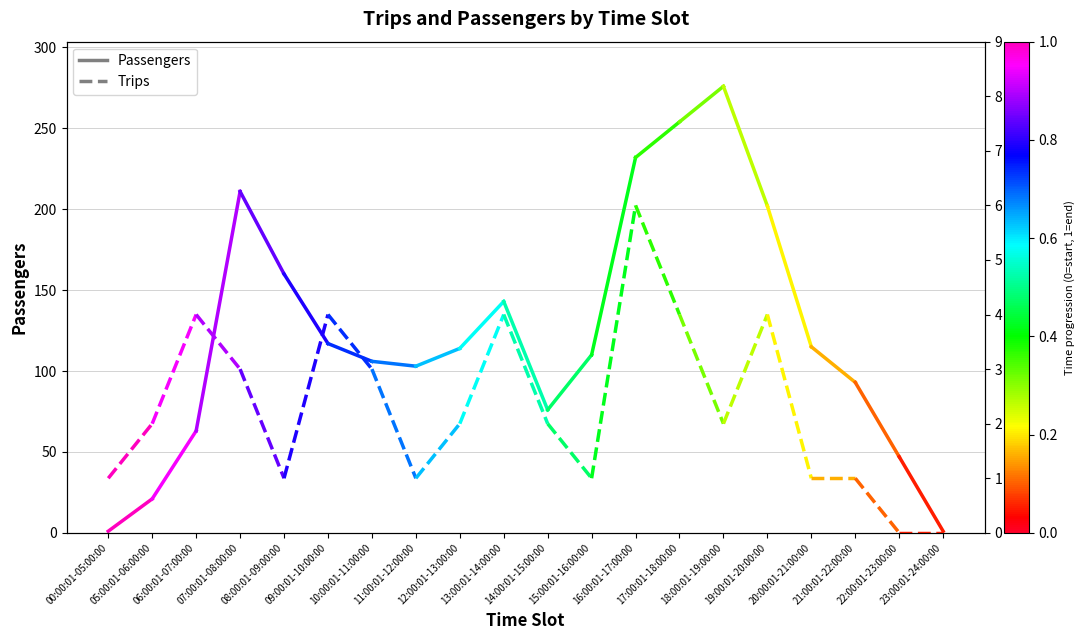

Count the Trips values in the range 1 to 2.

2